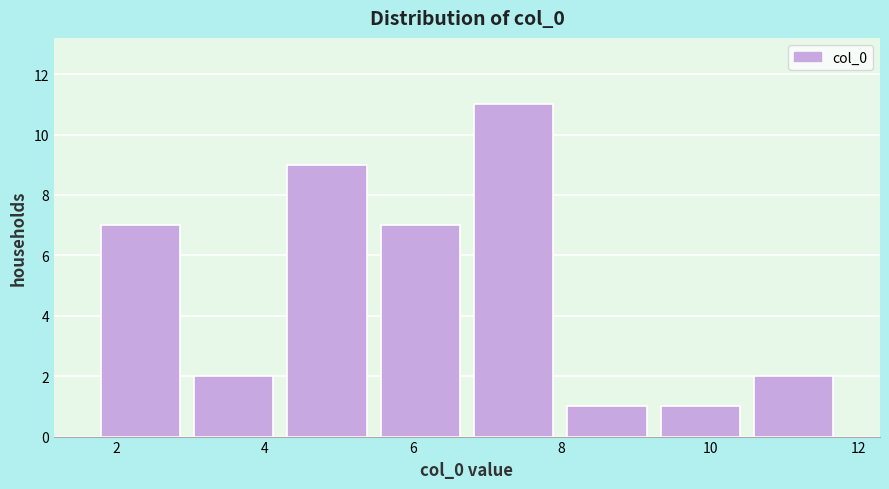

Reading left to right, transcribe this chart: for each bar, give the range it covers on the x-axis and its height. Neither the bar edges nor the heights are printed on the chart, so give them approximately, as read against the axes.

1.6 to 3.0: 7
3.0 to 4.2: 2
4.2 to 5.4: 9
5.4 to 6.8: 7
6.8 to 8.0: 11
8.0 to 9.2: 1
9.2 to 10.4: 1
10.4 to 11.8: 2